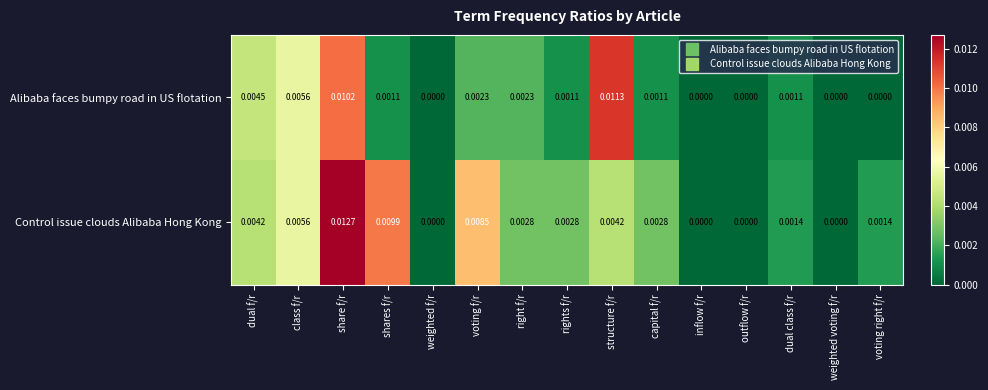

Which series has the largest total across all categories?

Control issue clouds Alibaba Hong Kong